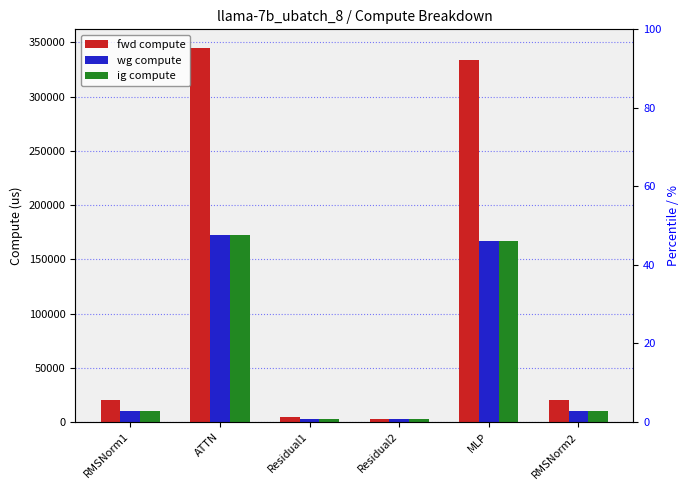

What is the value of the wg compute bar at the 6th from the left?

10288.7